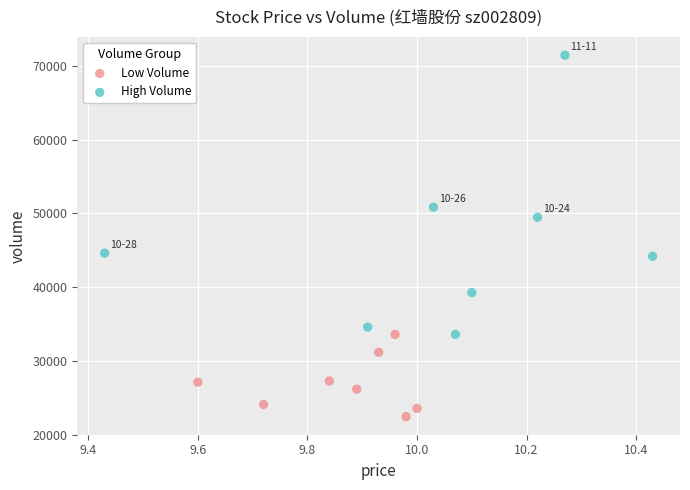

Which series has the widest spread of Y values?

High Volume